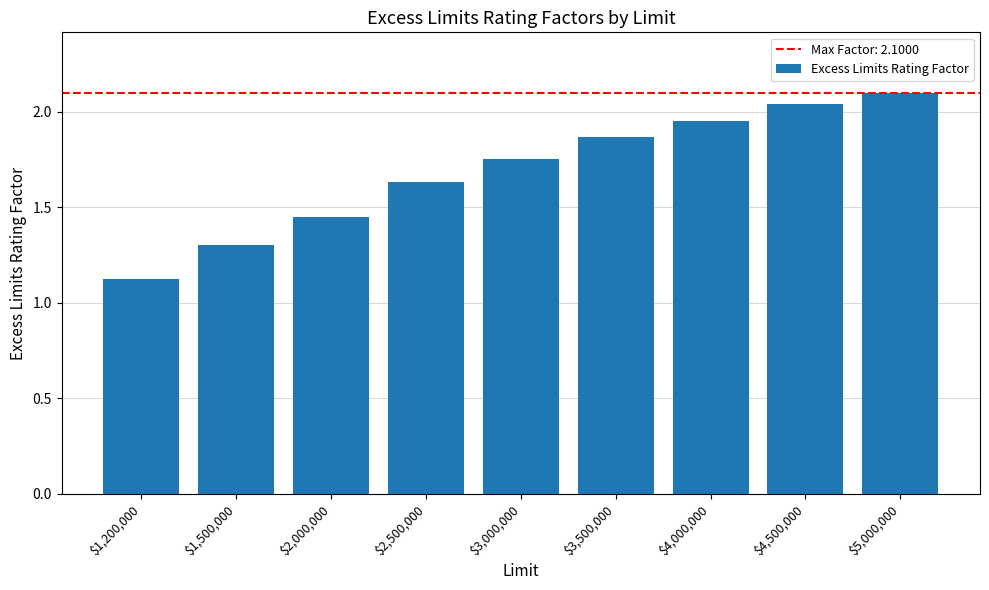

What is the change in value from $3,500,000 to $4,000,000?

+0.1